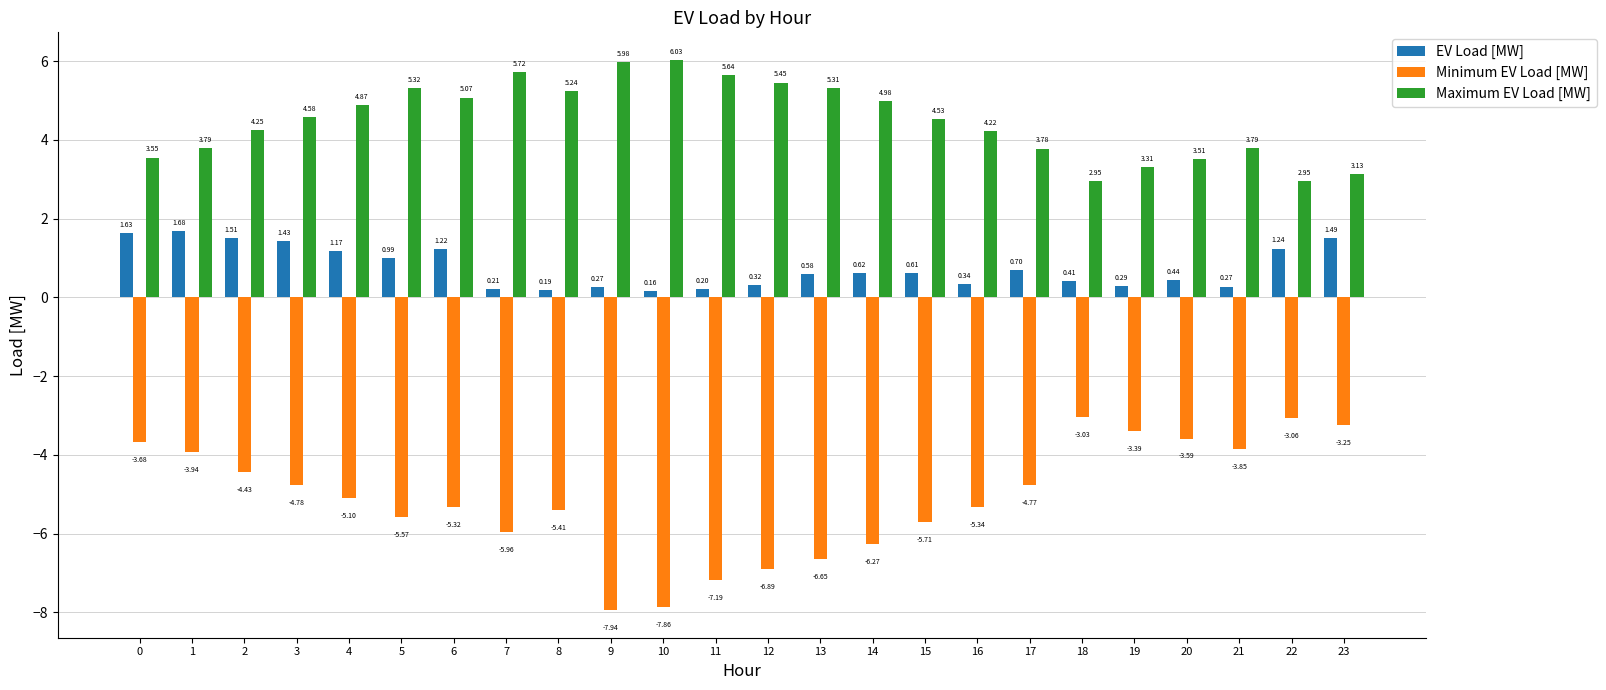

At 23, list the series in order from largest to smallest.

Maximum EV Load [MW], EV Load [MW], Minimum EV Load [MW]